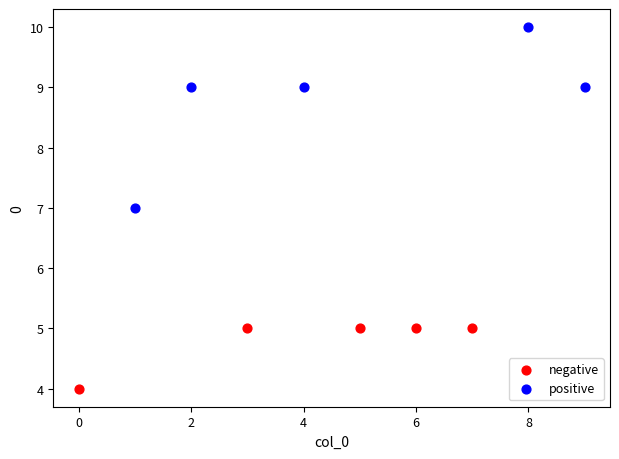

Which series contains the highest Y value?

positive